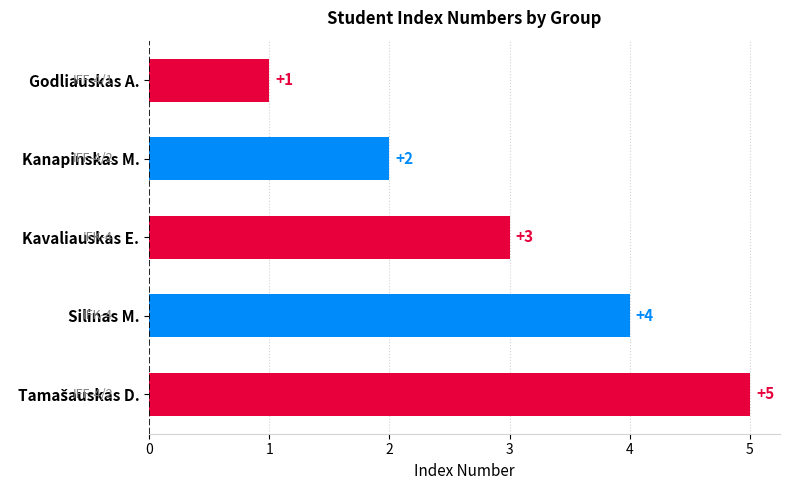

What position from the bottom is Silinas M.?

2